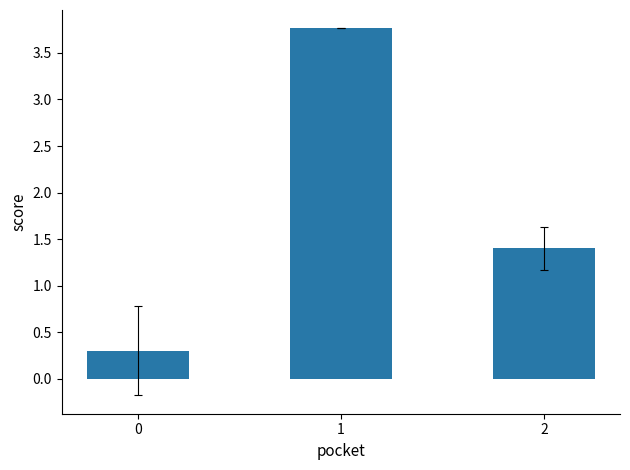

What is the maximum value shown in the chart?

3.8